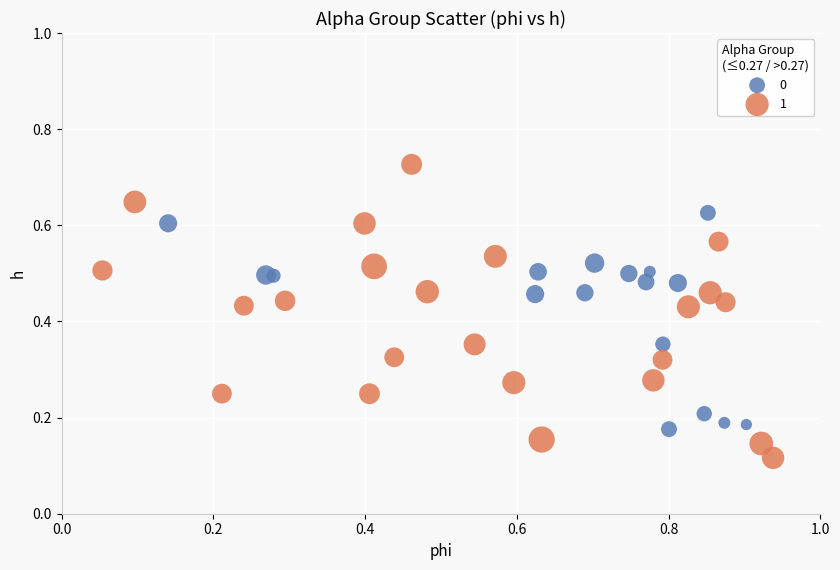

Which series has the largest Y range (max minus min)?

1